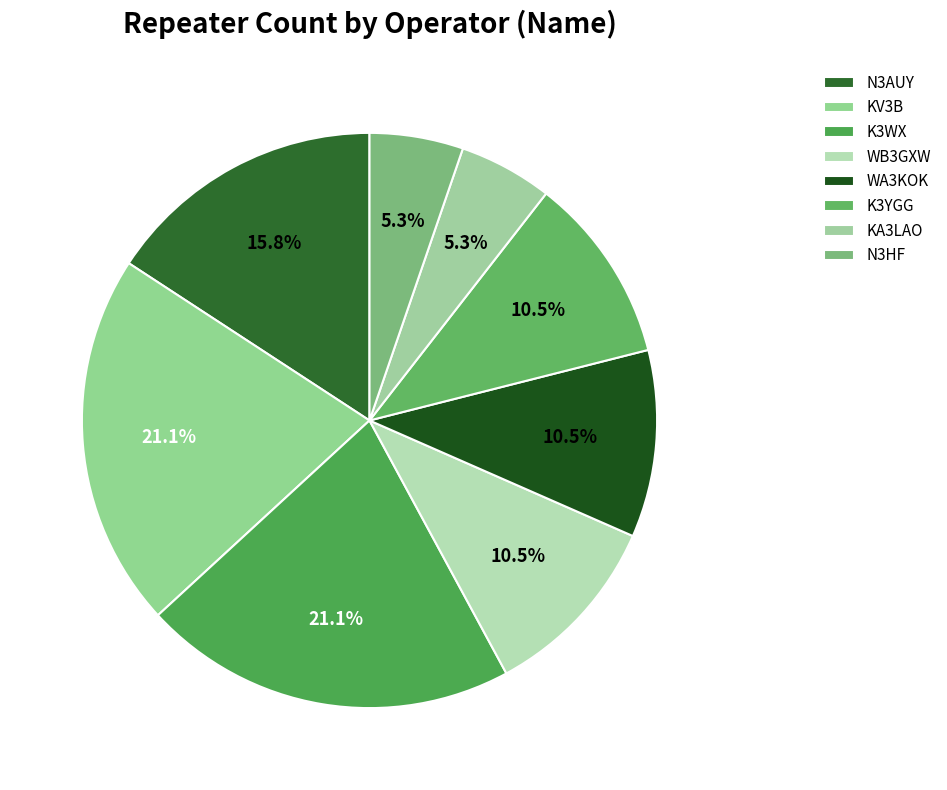

To the nearest percent, what is the combined percentage of N3AUY and N3HF?

21%